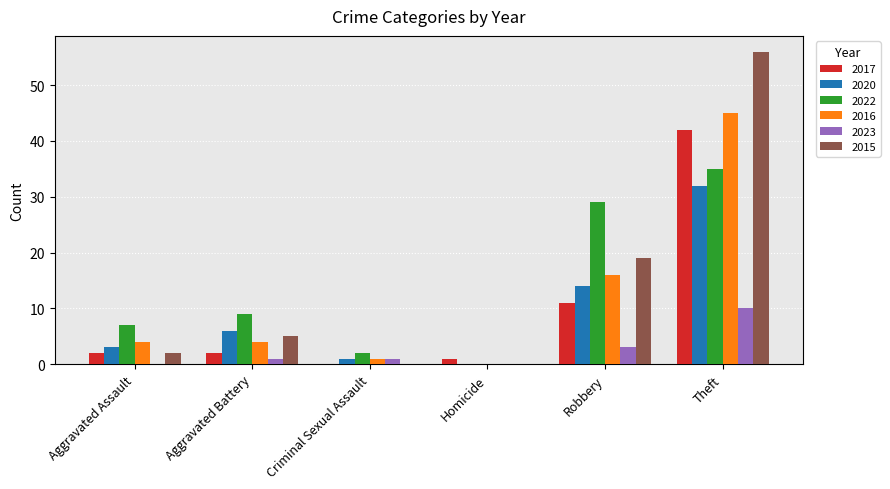

What is the sum of all 2017 values?

58